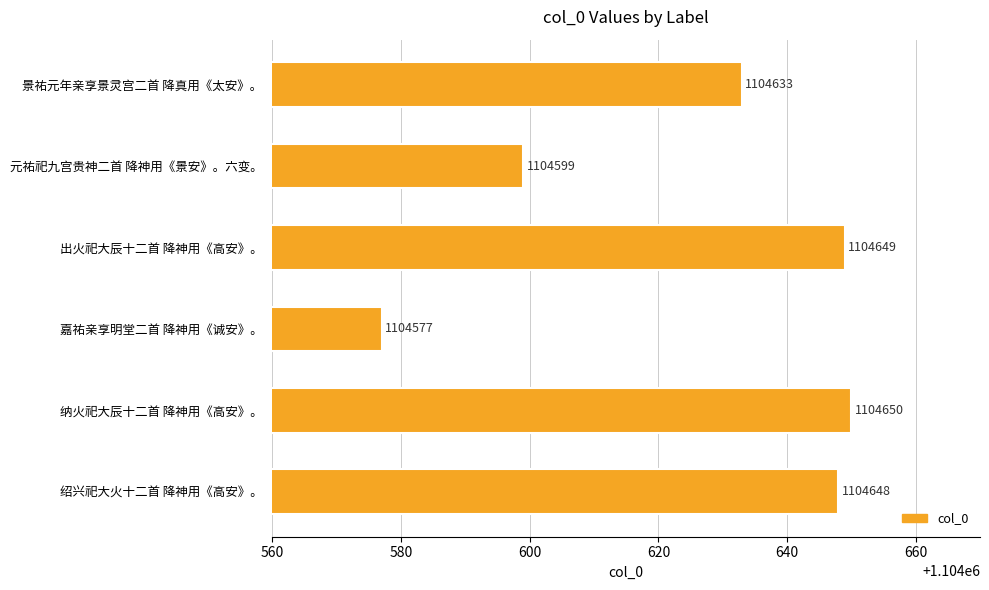

Which has a higher value, 纳火祀大辰十二首 降神用《高安》。 or 嘉祐亲享明堂二首 降神用《诚安》。?

纳火祀大辰十二首 降神用《高安》。